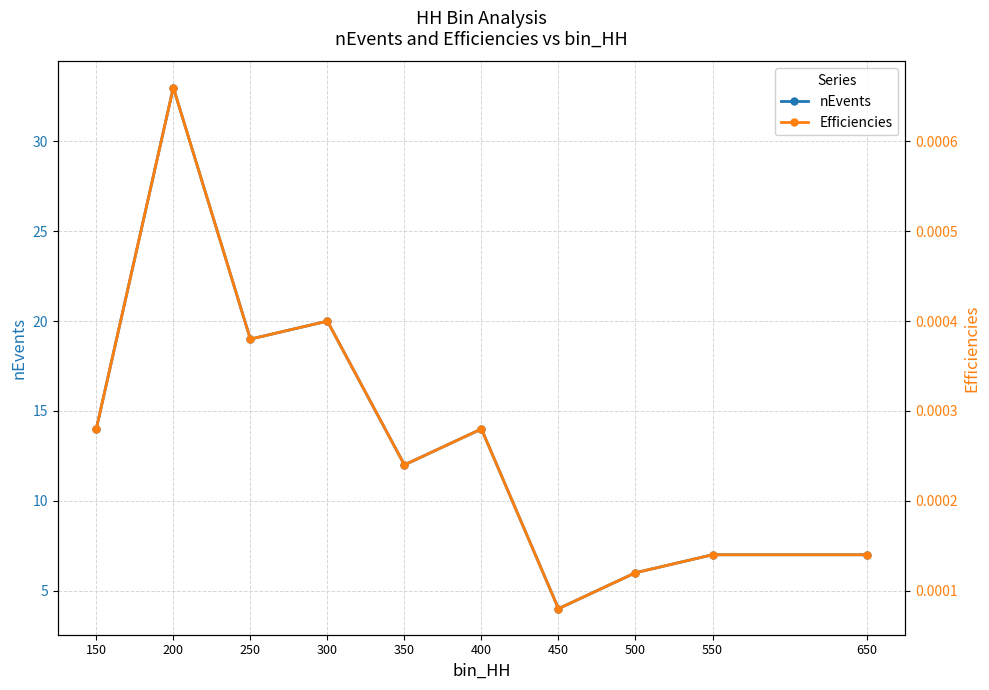

What is the difference between the highest and lowest values at 450?

4.0